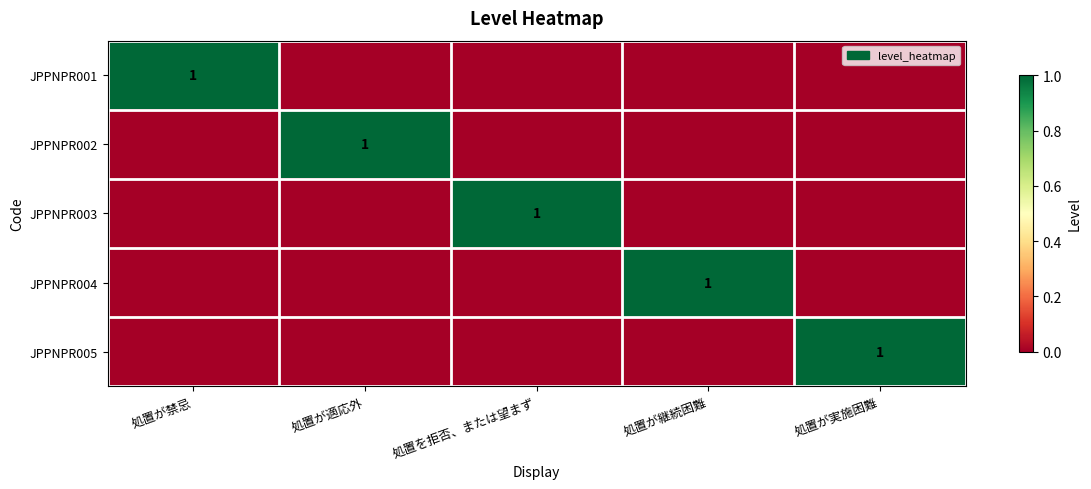

At which label is JPPNPR003 closest to 0?

処置が禁忌